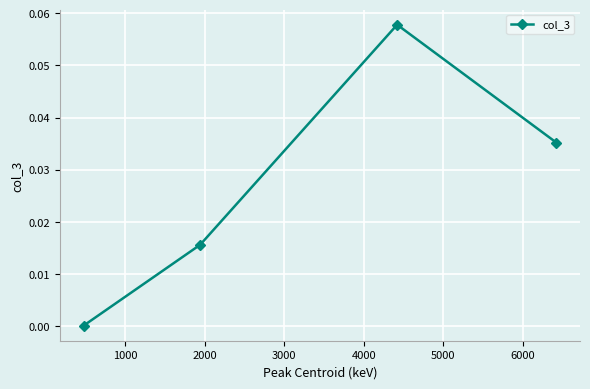

How many points are higher than both their immediate neighbors (excluding endpoints)?

1